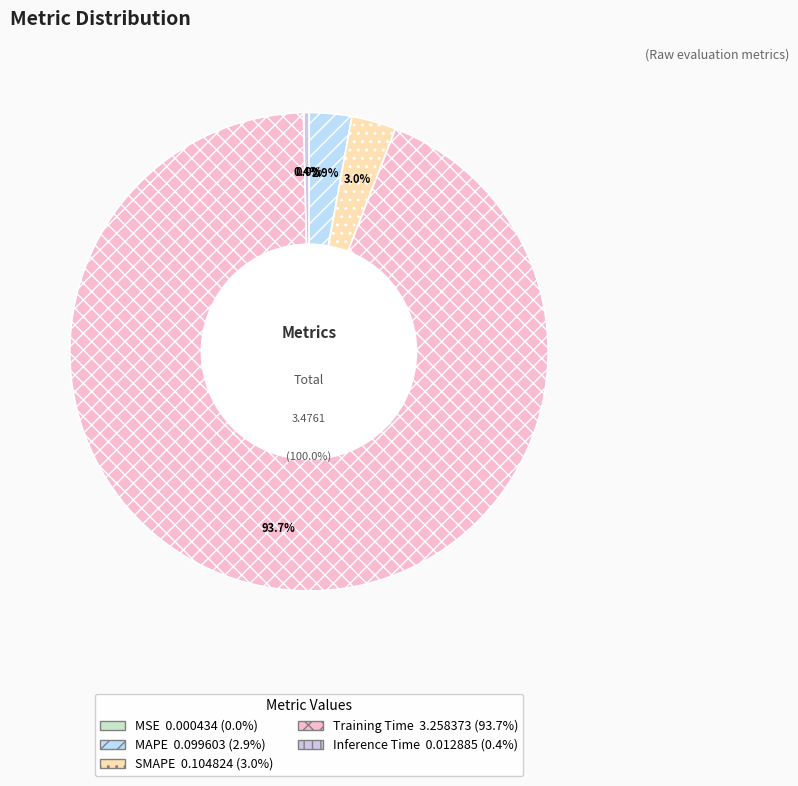

Rank the categories by value from lowest to highest.

MSE, Inference Time, MAPE, SMAPE, Training Time